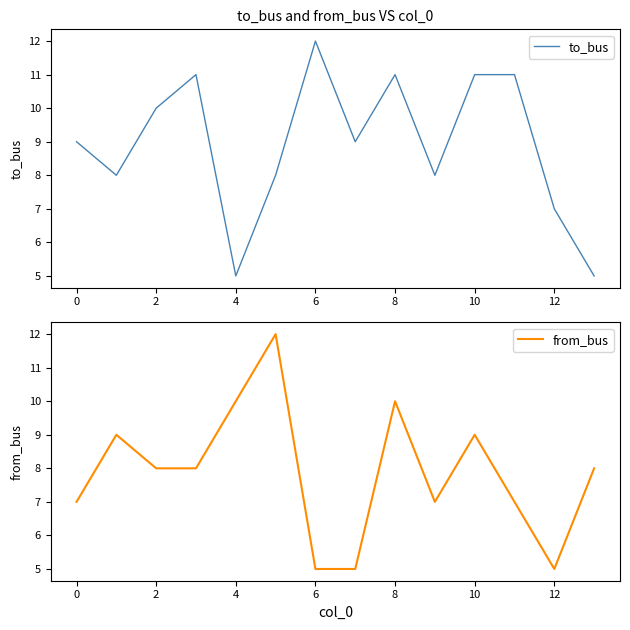

Which series ends up on top after the final intersection of to_bus and from_bus?

from_bus